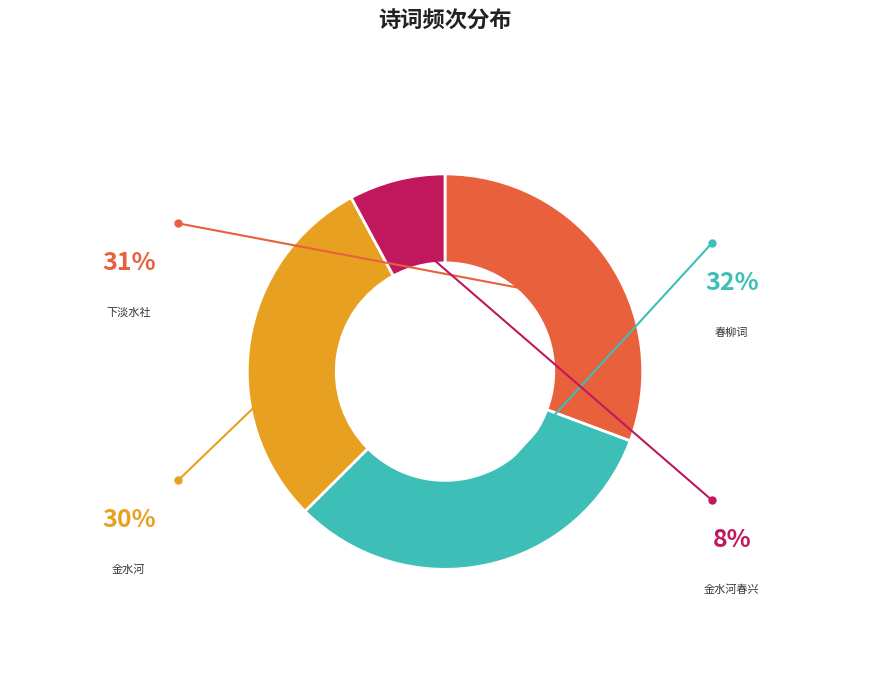

Count the number of slices in the pie.

4